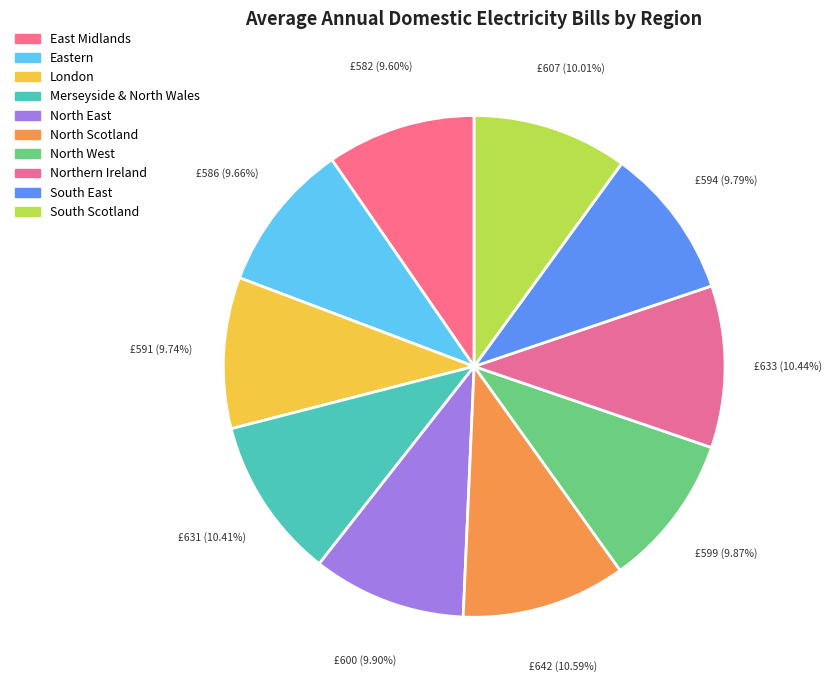

How many slices are in this pie chart?

10